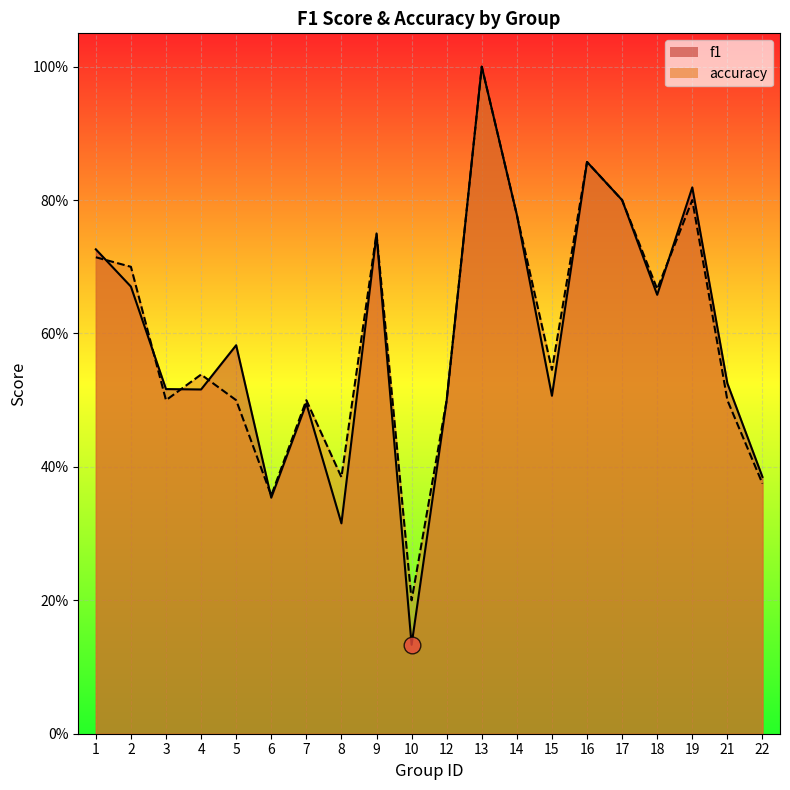

The accuracy series shows 0.8 at 21. True or false?

False